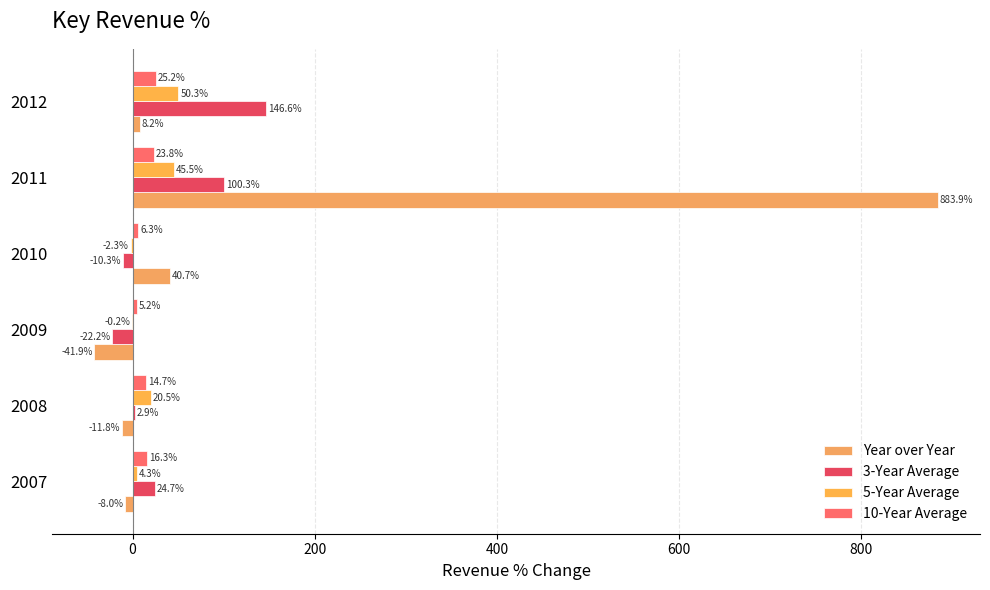

Where is 3-Year Average nearest to the value 62?

2007